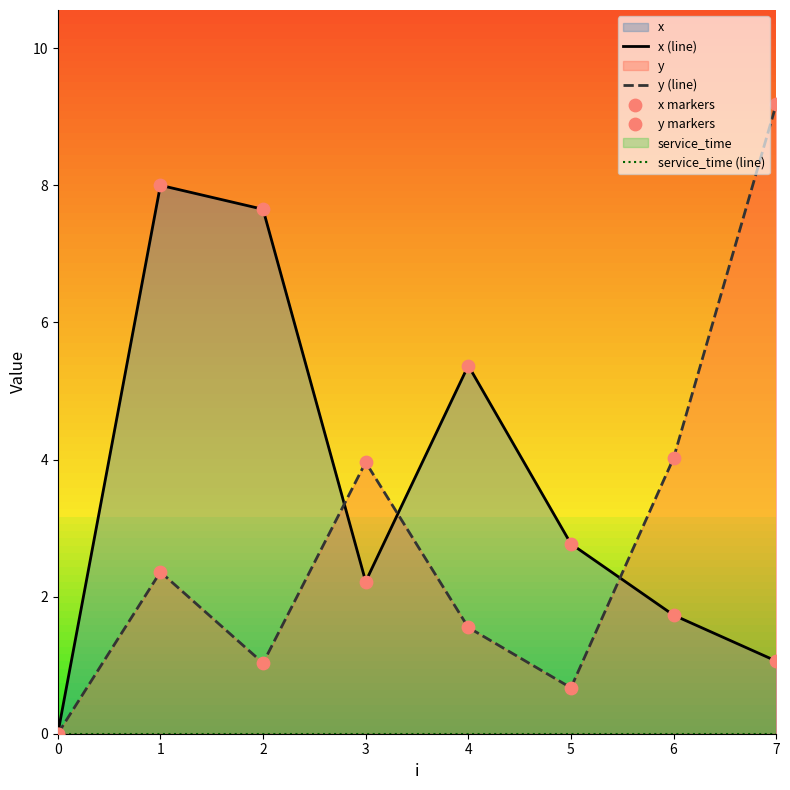

Which series has the largest Y range (max minus min)?

y (line)